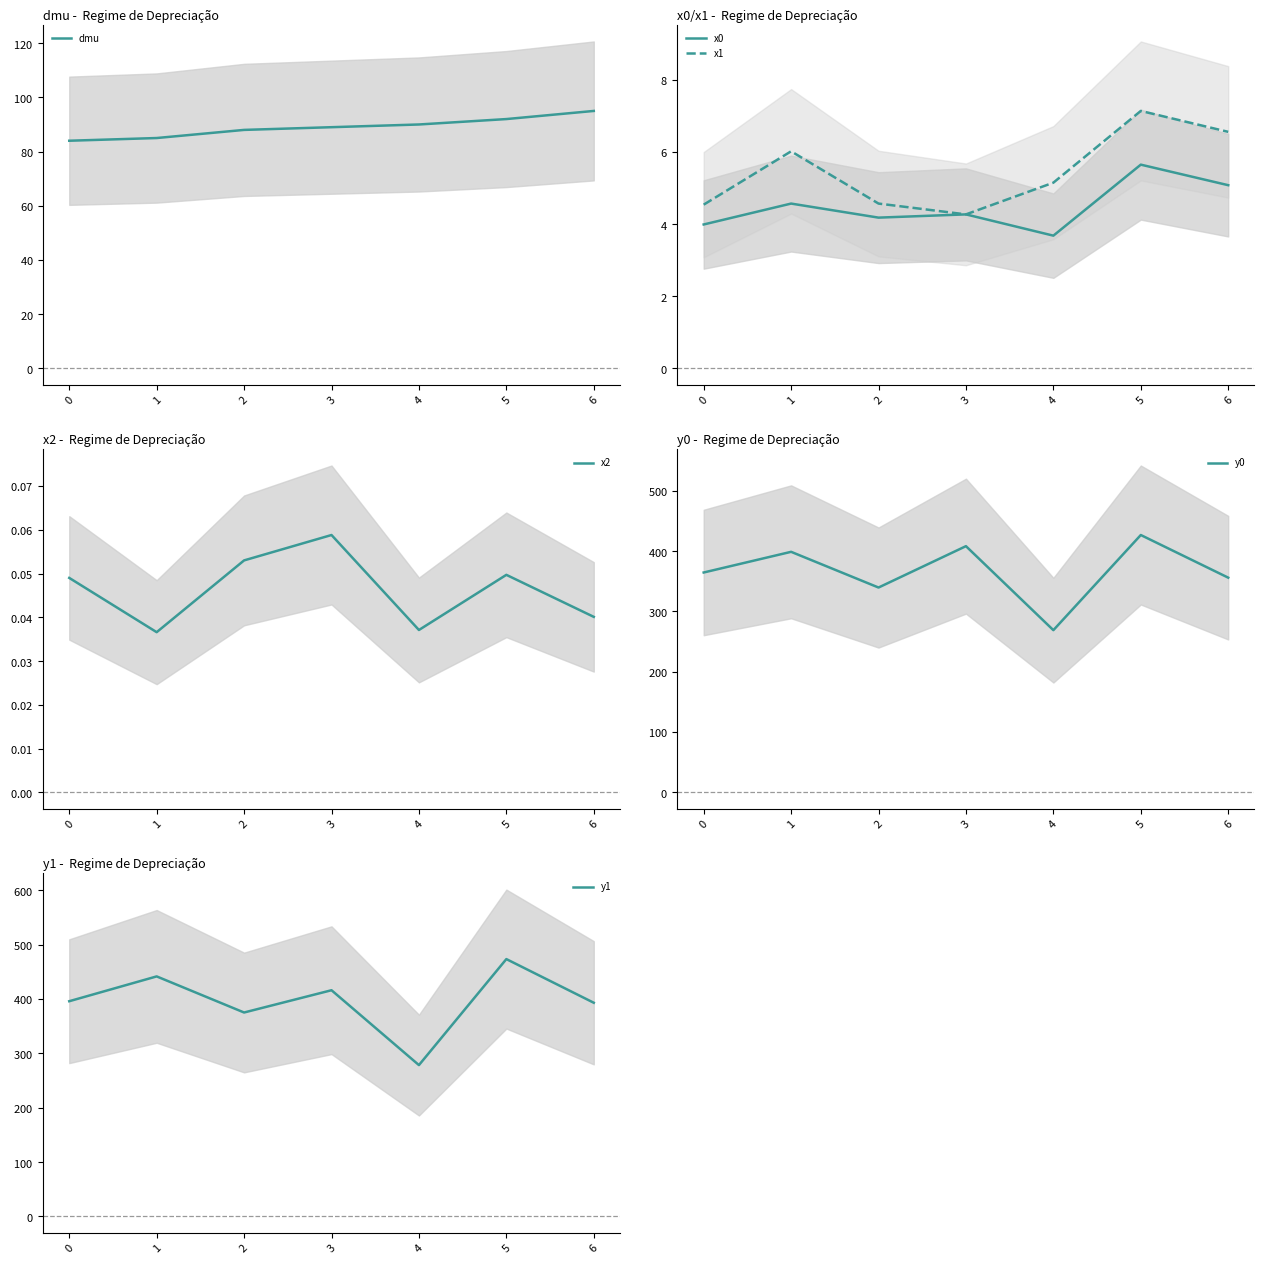

The y0 series shows 408.1 at 3. True or false?

True